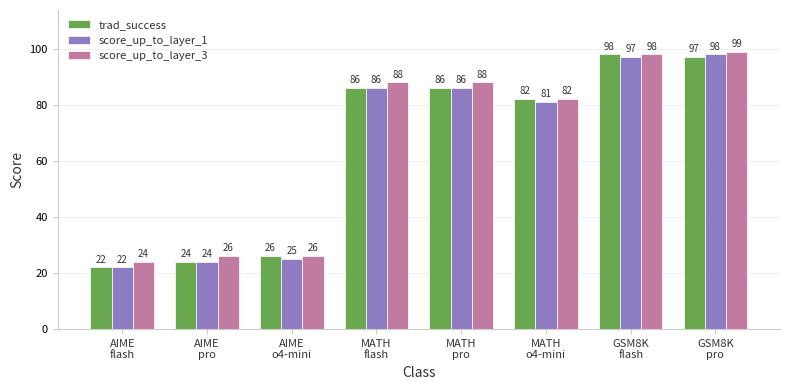

Rank the series by their average value, from highest to lowest.

score_up_to_layer_3, trad_success, score_up_to_layer_1